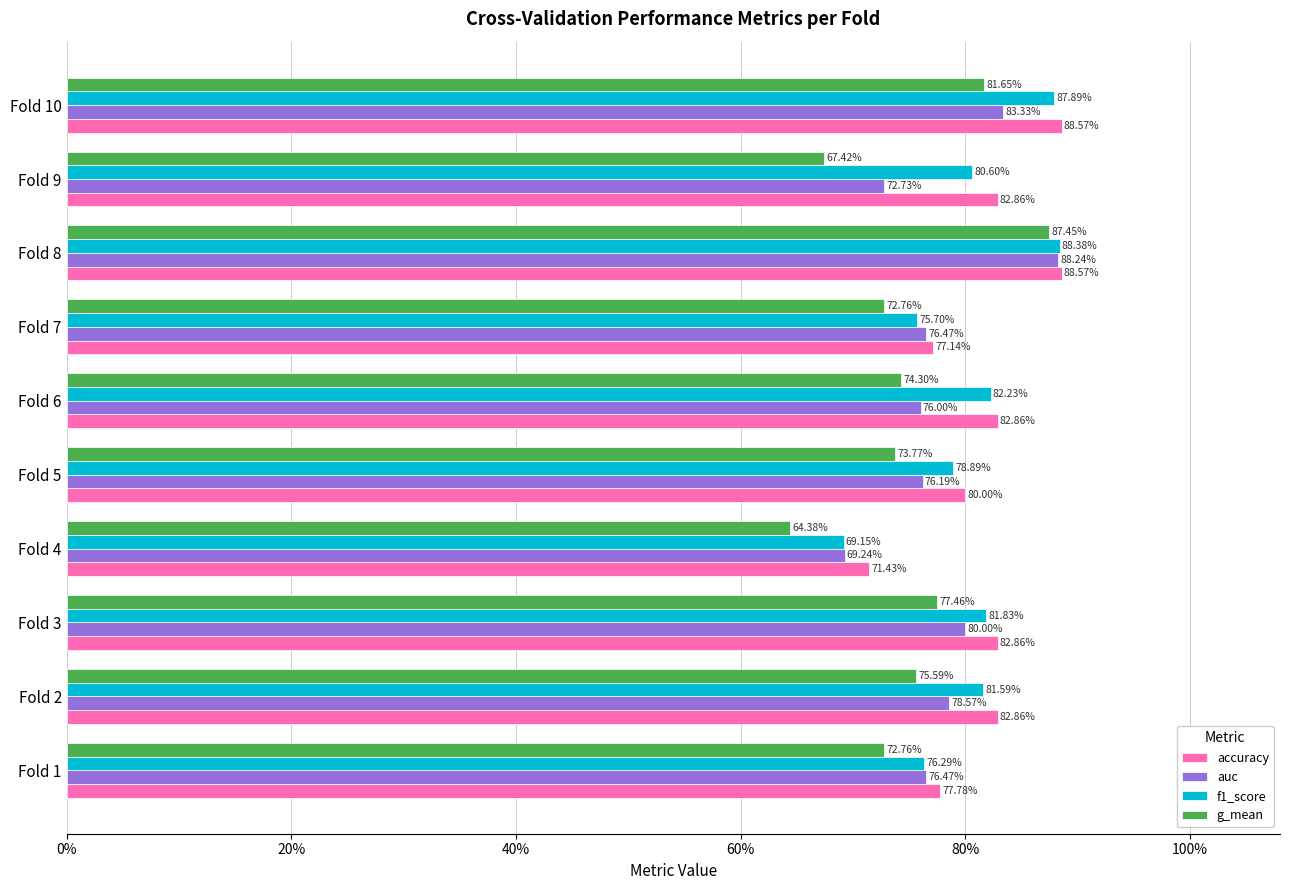

What is the highest value of the g_mean series?

0.9